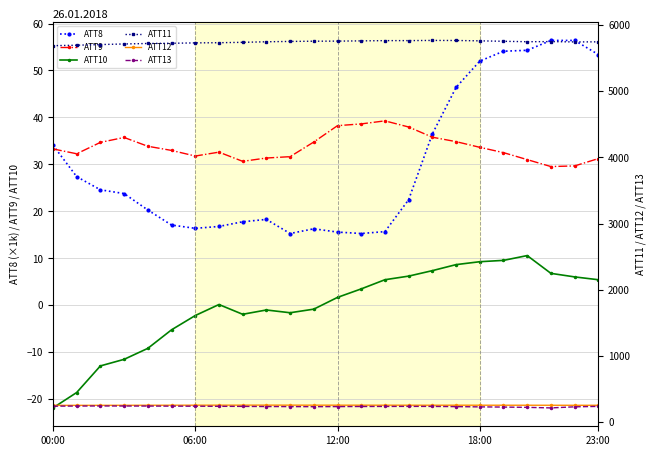

True or false: ATT10 and ATT8 intersect in this chart.

False